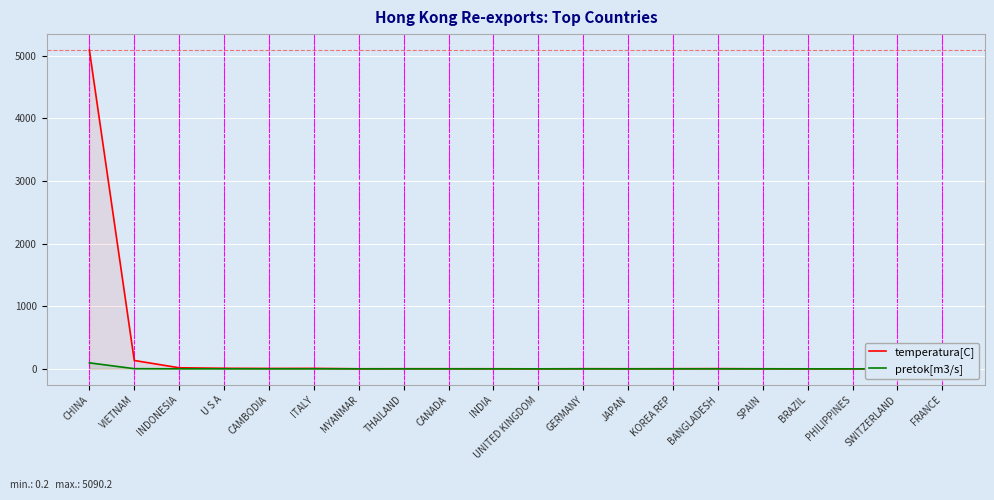

Between VIETNAM and BRAZIL, which is larger?

VIETNAM